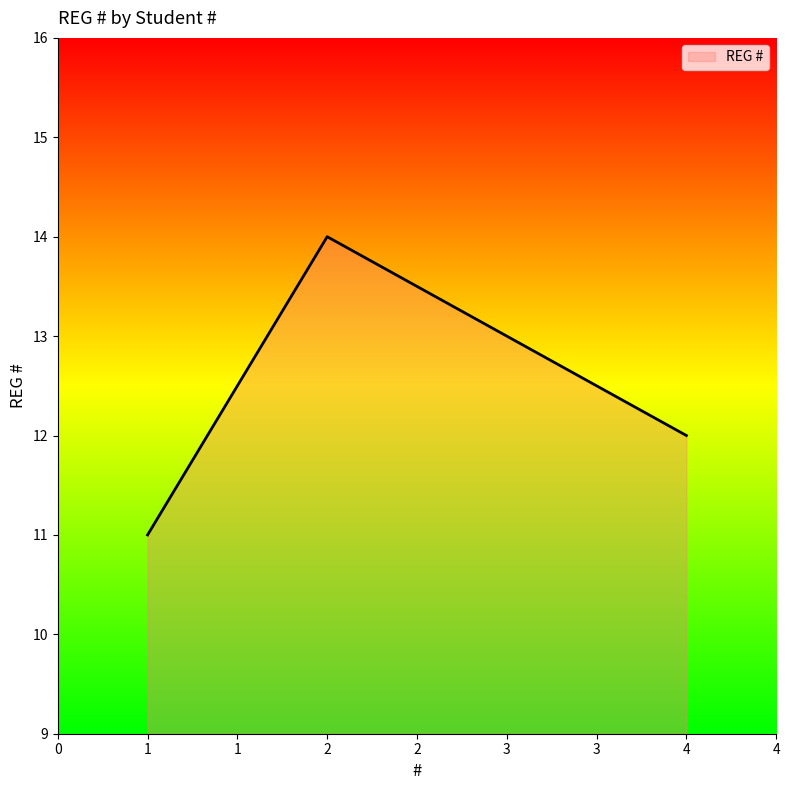

How many series are shown in this chart?

1